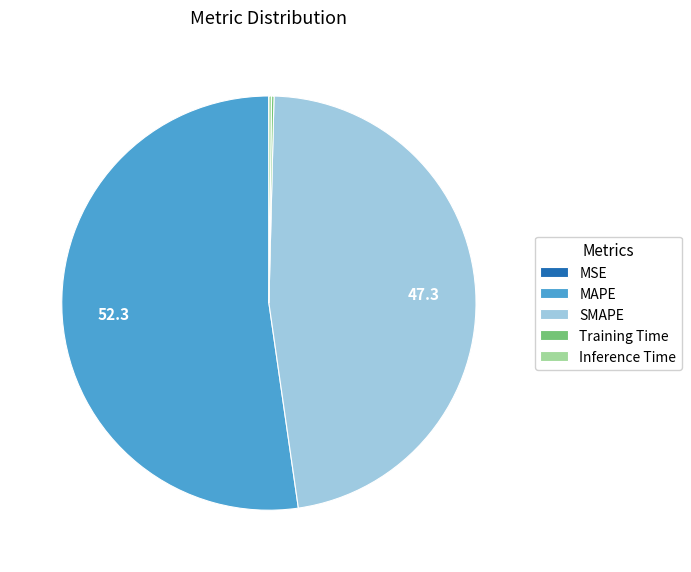

Which slice is the largest?

MAPE